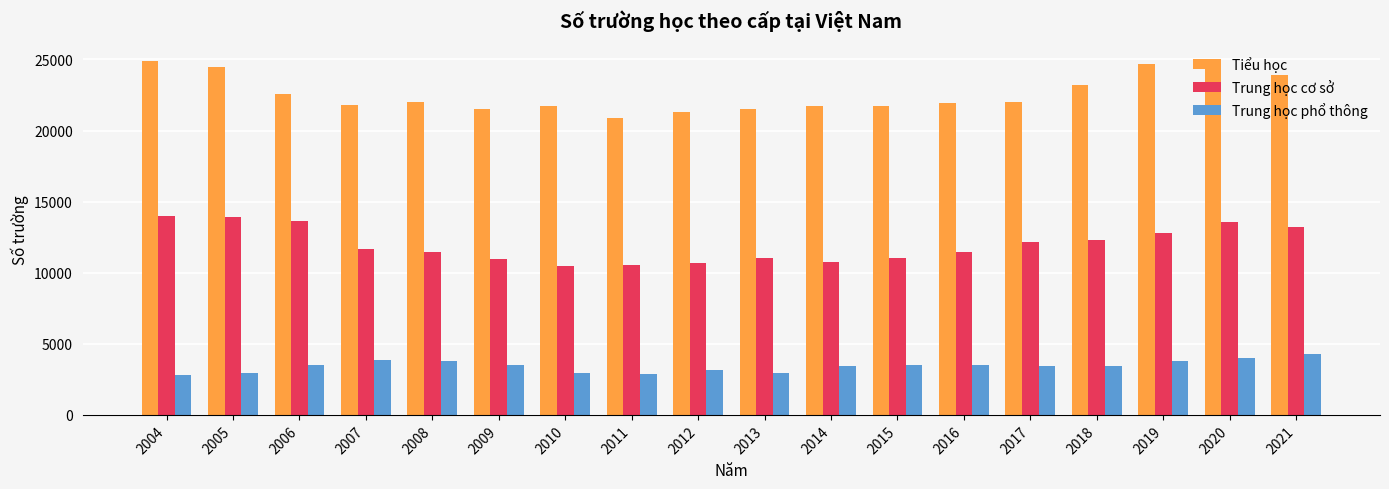

What is the spread (max minus min) of values at 2006?

19105